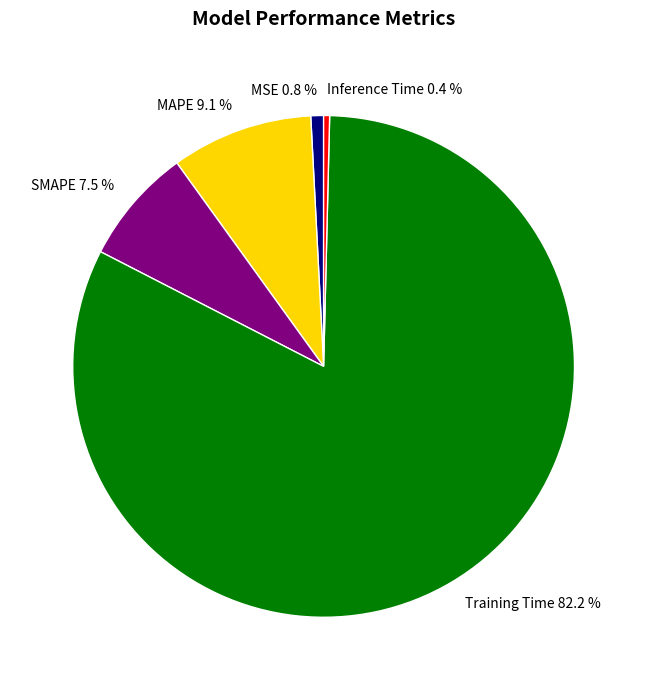

How many segments does this pie chart have?

5